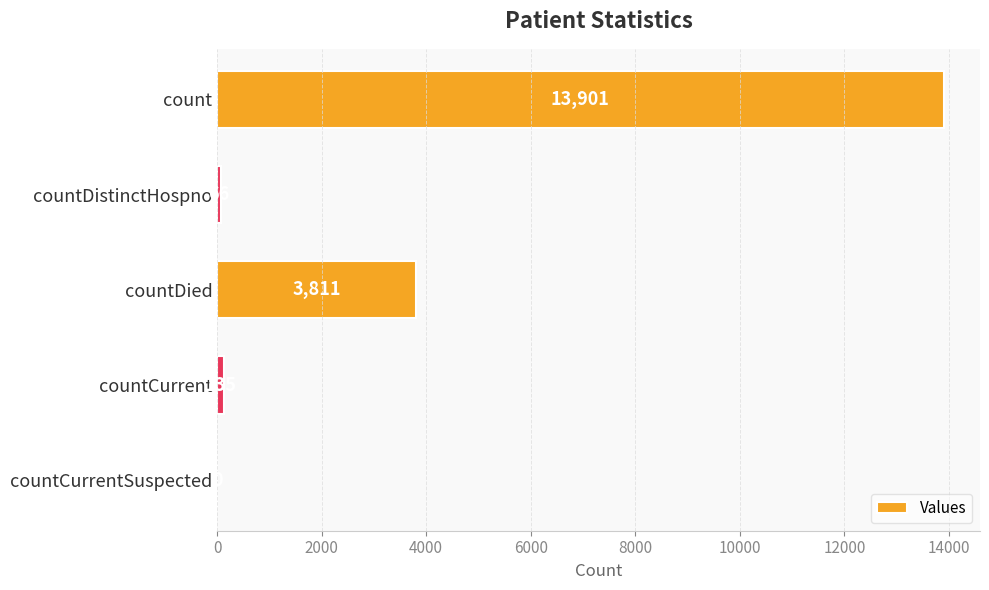

Are the bars horizontal?

Yes